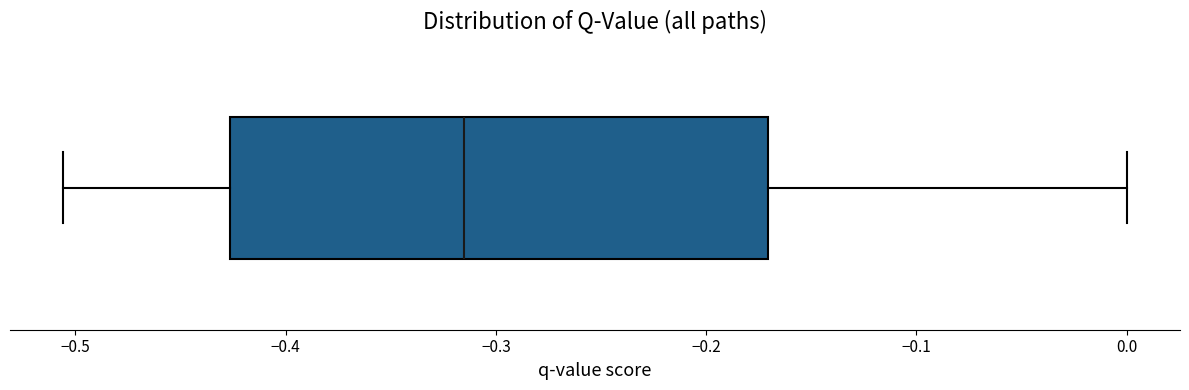

Read this box plot against the x-axis: the position of the median line, the range covered by the box, and the ends of both whiskers. The values are not printed on the chart, so give them approximately, as read against the axis.

median -0.32, box -0.43 to -0.17, whiskers -0.51 to 0.00